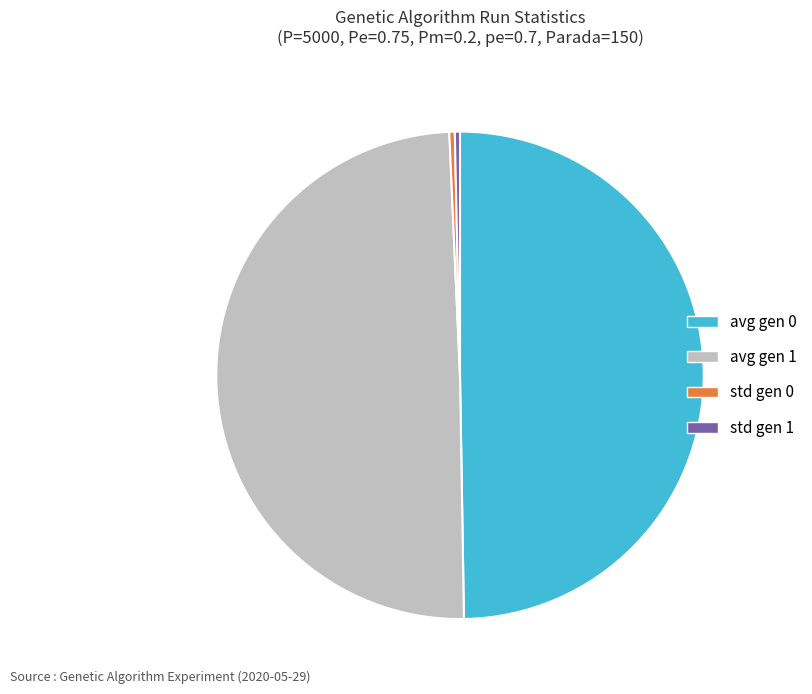

The avg gen 1 slice represents 50% of the pie. True or false?

True